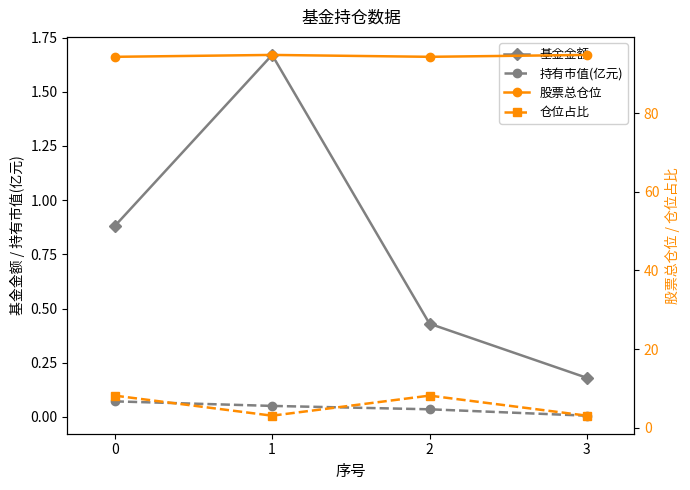

Which category has the lowest value in the 持有市值(亿元) series?

3